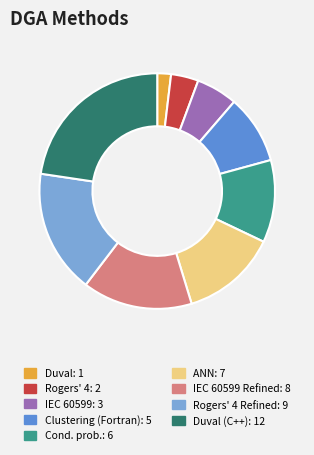

Does any single category account for the majority?

No